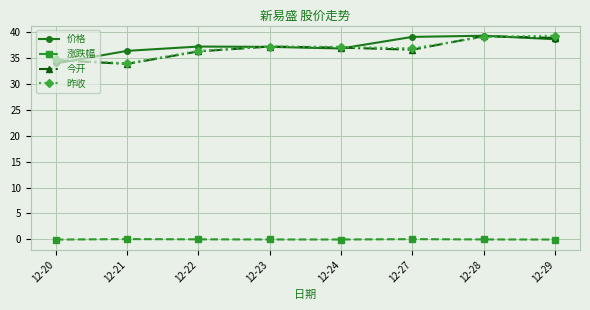

What is the value of the 今开 point at the 2nd from the left?

33.8